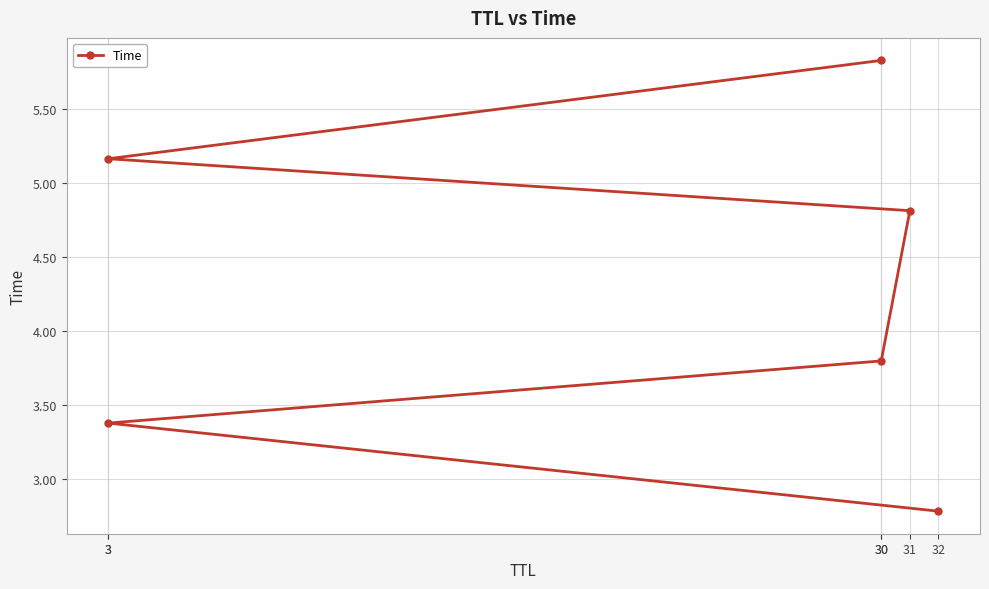

How many series are shown in this chart?

1